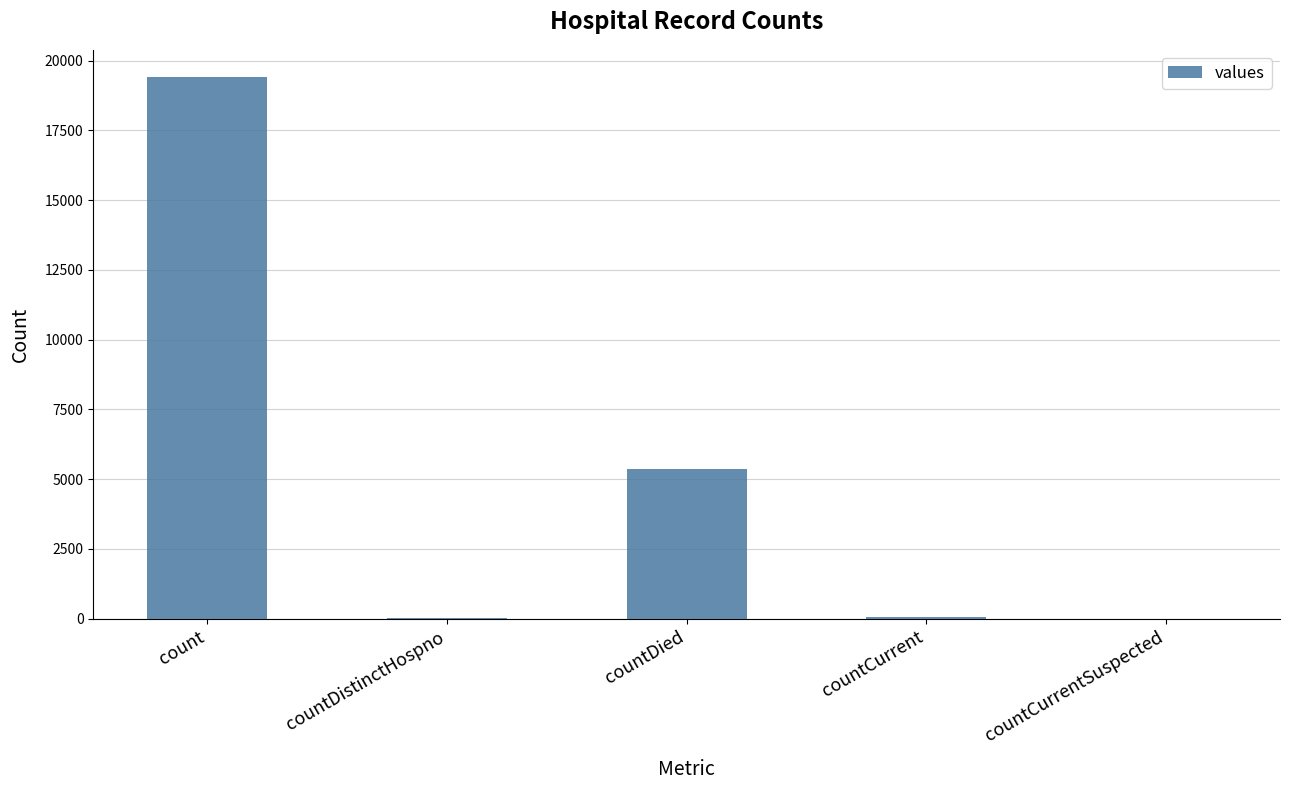

Count the number of categories in the chart.

5